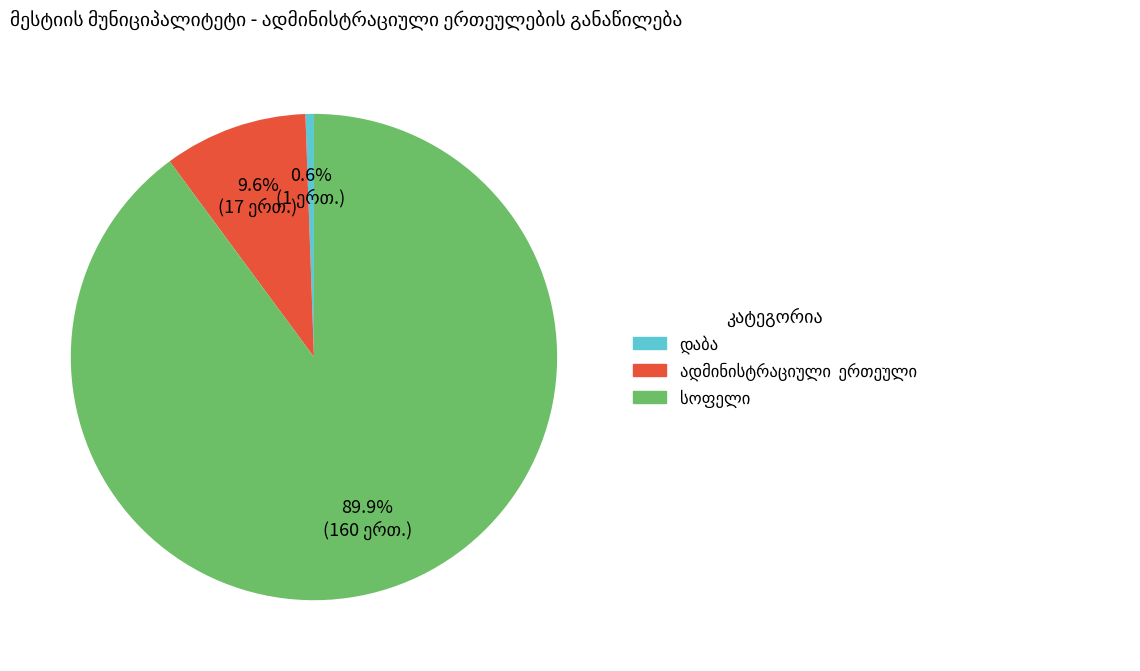

To the nearest percent, what is the difference between the largest and smallest slice percentages?

89%